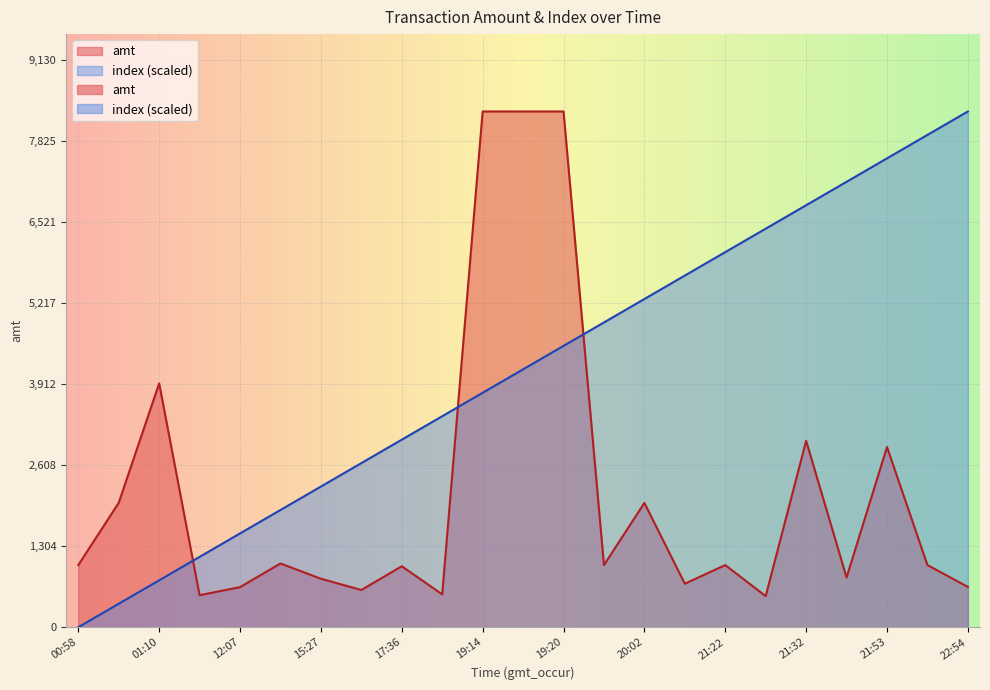

What is the sum of all amt values?

50448.4